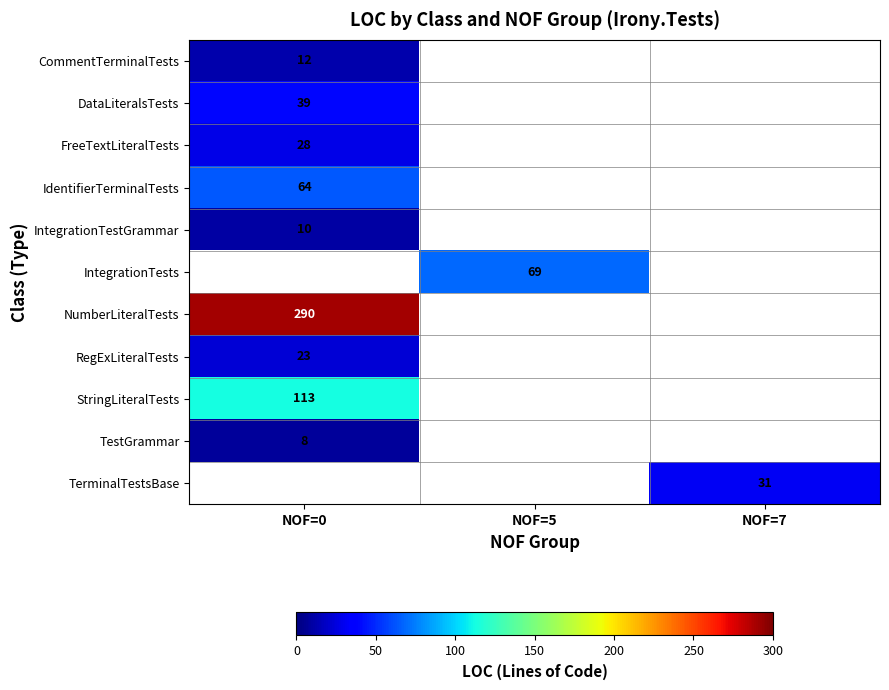

Between NOF=7 and NOF=0, which is larger?

NOF=0